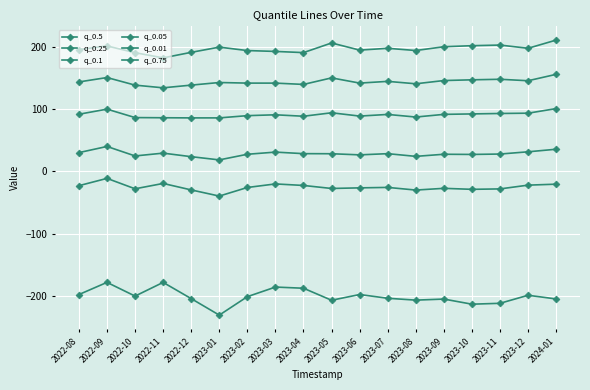

Reading left to right, what are all the values shown in this chart?

q_0.5: 143.5	150.5	138.3	134.1	138.4	142.6	141.6	141.6	139.5	150.0	141.6	144.4	140.5	145.7	146.9	147.8	145.4	155.7
q_0.25: 91.6	99.8	86.3	86.0	85.8	85.8	89.4	90.7	88.4	94.0	88.7	91.3	87.1	91.4	92.1	92.8	93.3	100.7
q_0.1: 30.0	39.9	24.7	29.2	23.5	18.3	27.4	30.8	28.4	28.2	26.4	28.3	24.0	27.4	27.1	27.7	31.3	35.5
q_0.05: -23.0	-11.3	-28.1	-19.5	-29.9	-39.7	-26.0	-20.2	-22.7	-27.5	-26.6	-25.8	-30.1	-27.3	-28.9	-28.2	-22.2	-20.6
q_0.01: -197.8	-178.3	-200.3	-178.3	-204.4	-230.9	-201.2	-185.8	-187.7	-207.0	-197.8	-203.8	-206.8	-205.1	-213.3	-211.9	-199.0	-204.9
q_0.75: 195.4	201.3	190.4	182.1	191.0	199.4	193.9	192.5	190.6	206.0	194.6	197.5	193.9	200.0	201.7	202.7	197.5	210.7